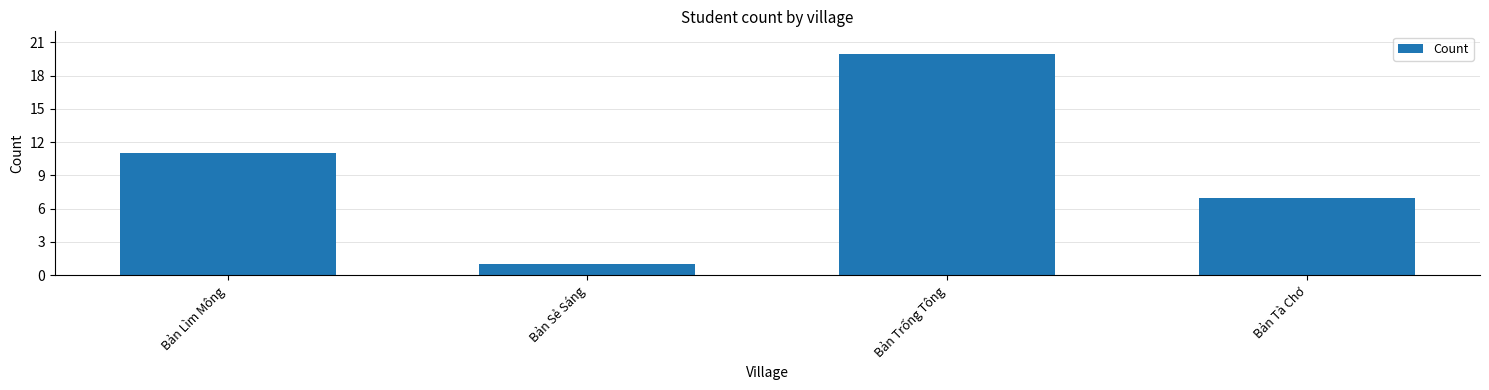

How many values are between 7 and 20?

3